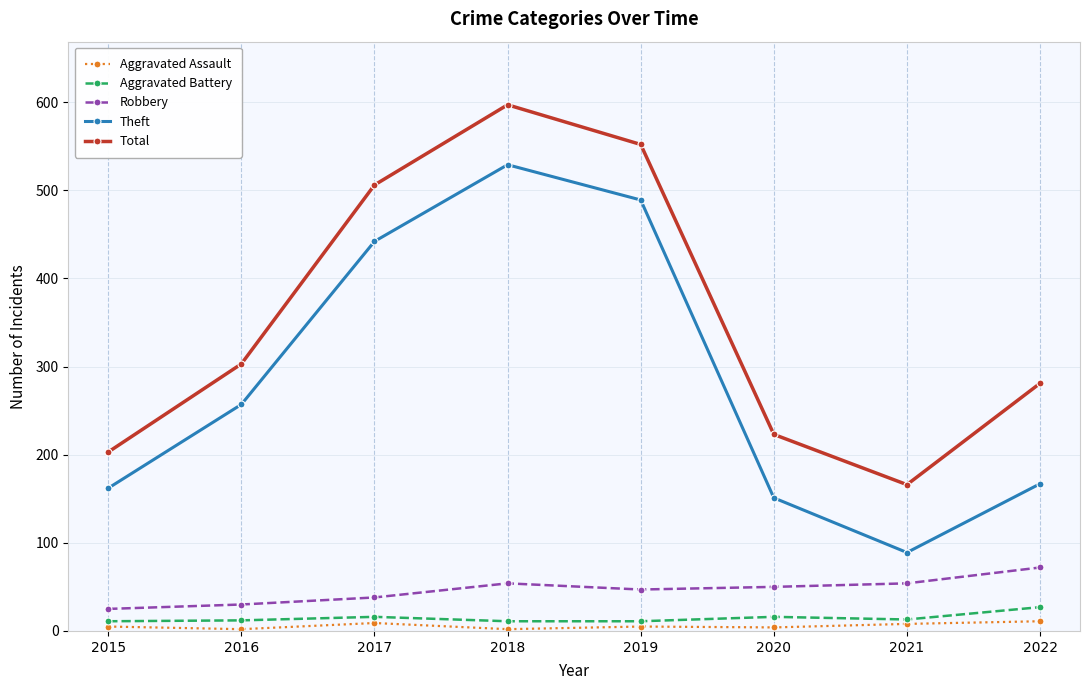

True or false: Aggravated Battery and Robbery intersect in this chart.

False